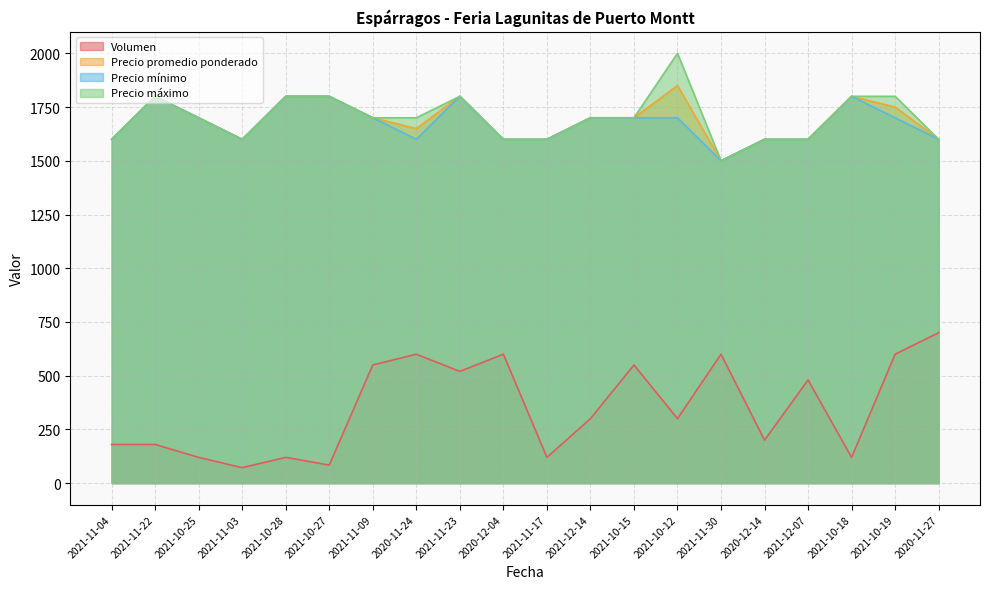

Which series has the widest spread of values?

Volumen